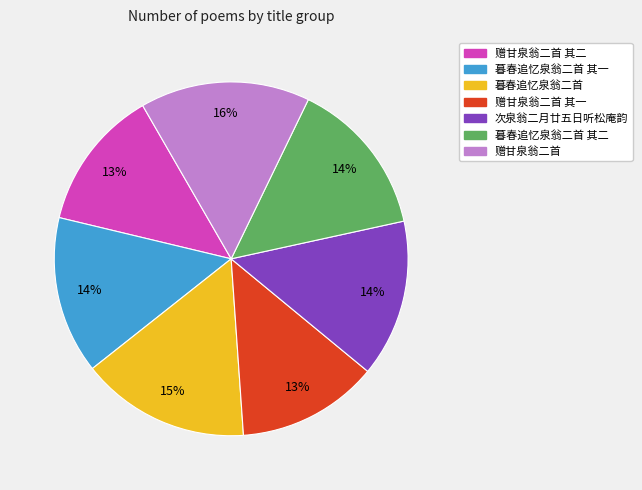

To the nearest percent, what is the difference between the largest and smallest slice percentages?

3%